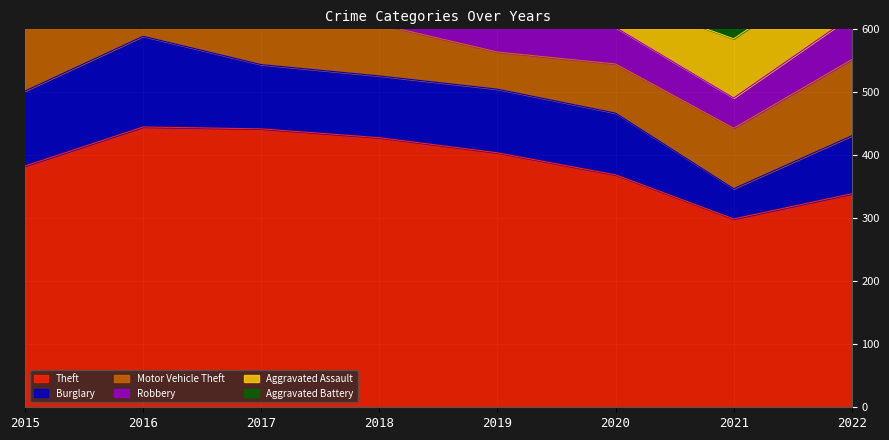

What is the value of the Aggravated Assault point at the 8th from the left?

90